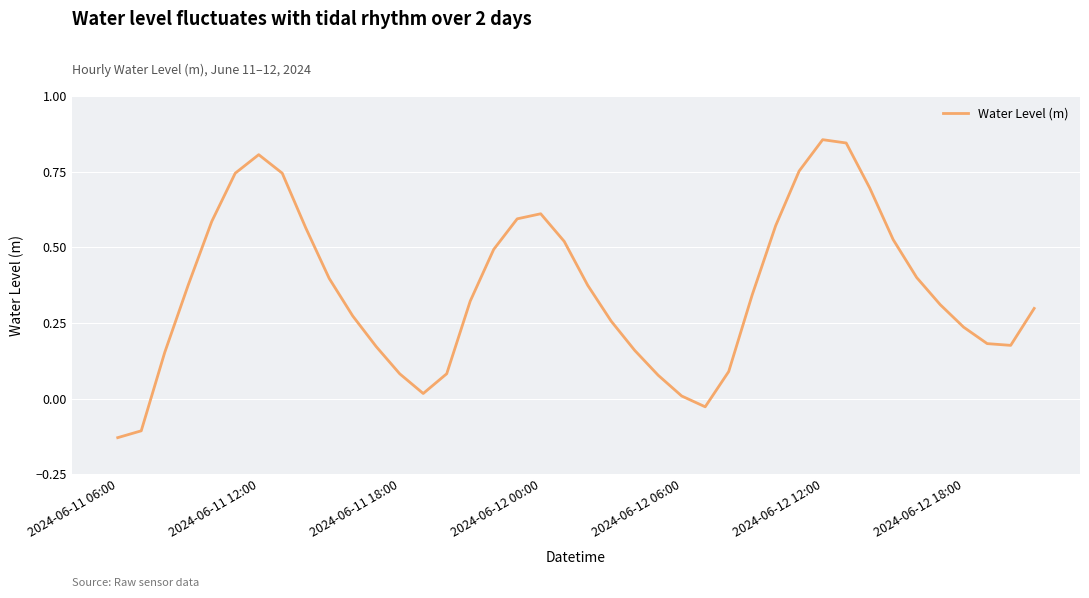

How many lines are shown in the chart?

1